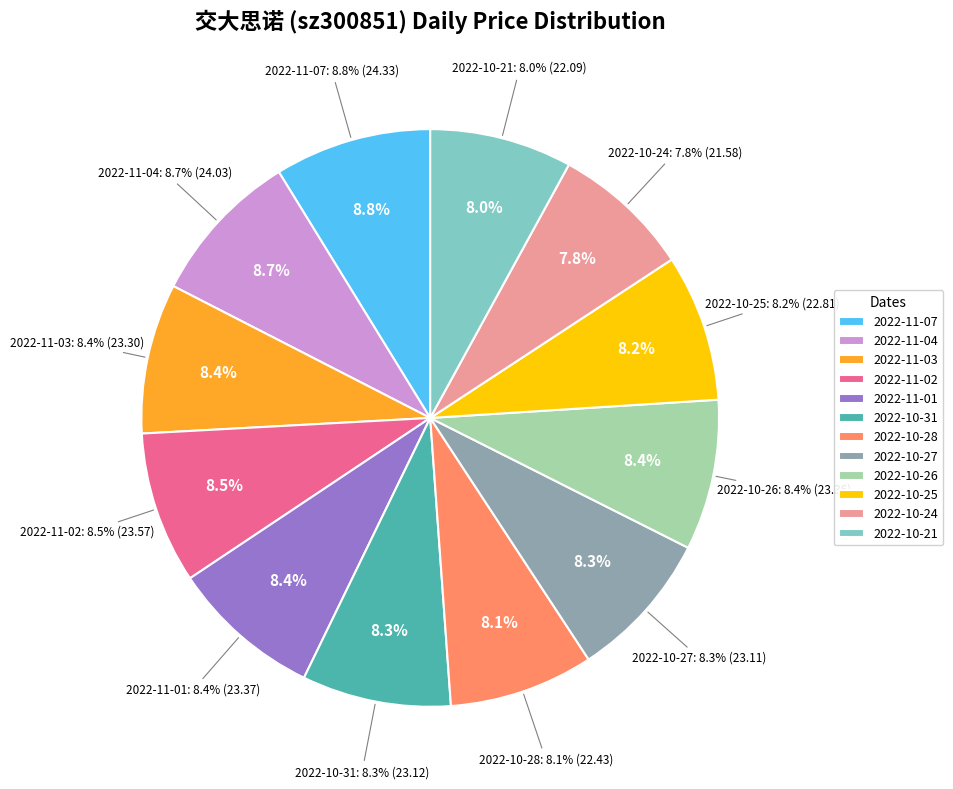

To the nearest percent, what portion does 2022-11-02 represent?

9%